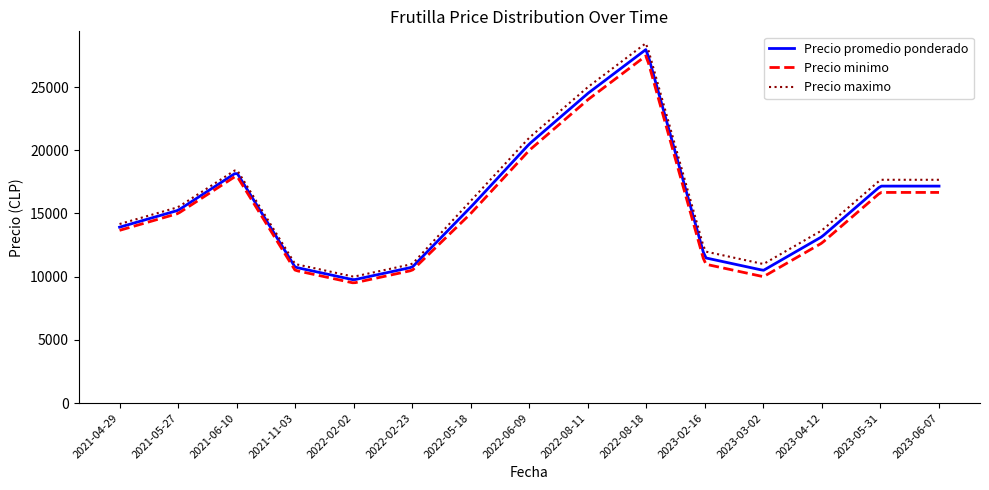

What is the minimum value for Precio promedio ponderado?

9770.1